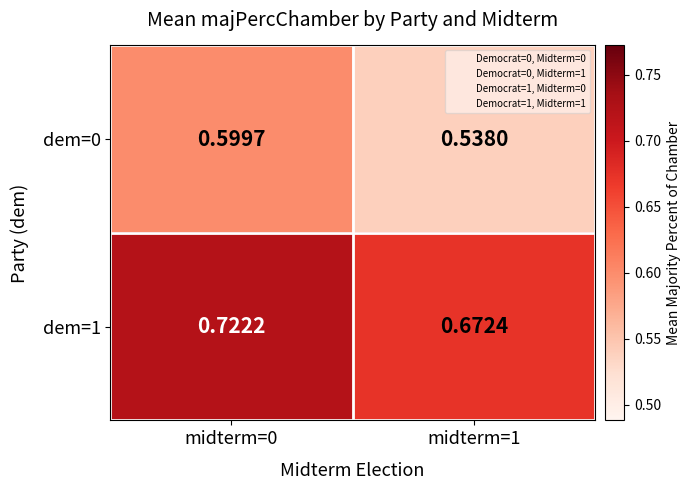

Is the value of dem=0 at midterm=0 greater than the value of dem=1 at midterm=1?

No